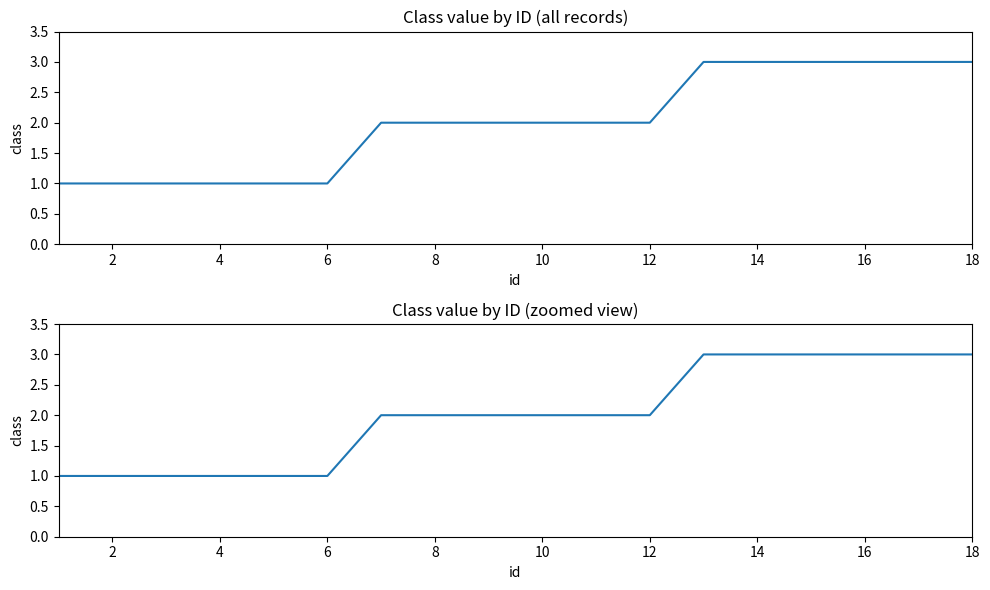

How many values are between 1 and 3?

18